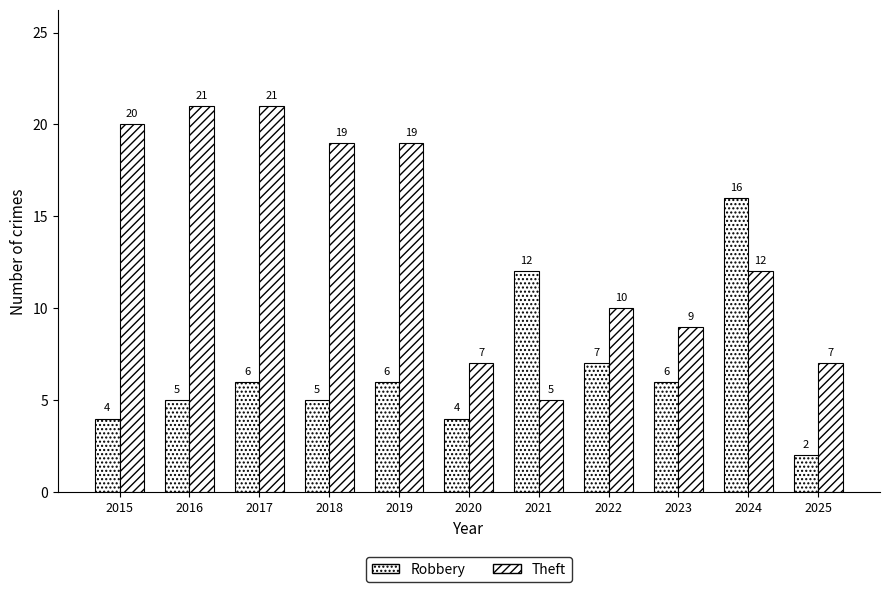

How many groups of bars are there?

11